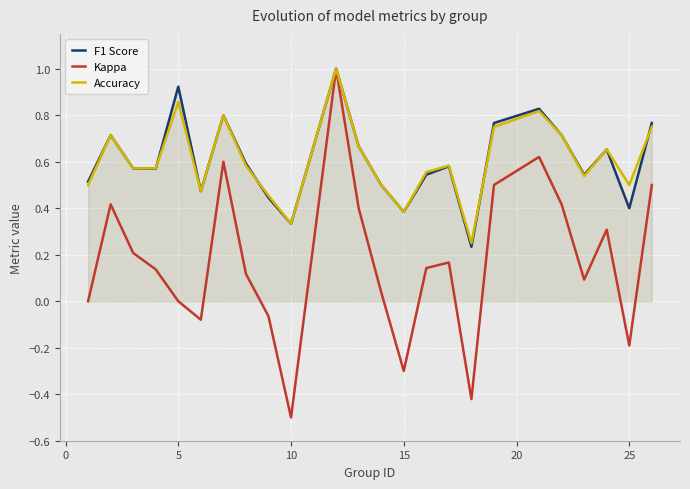

At which category does the chart reach its minimum across all series?

10